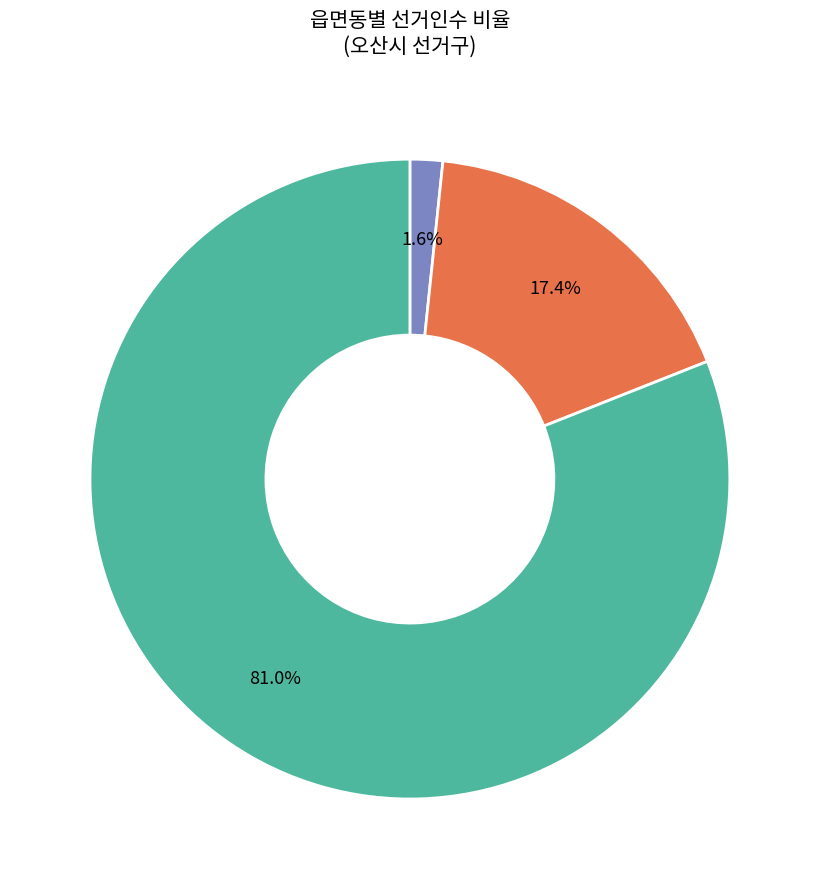

To the nearest percent, what is the difference between the largest and smallest slice percentages?

79%